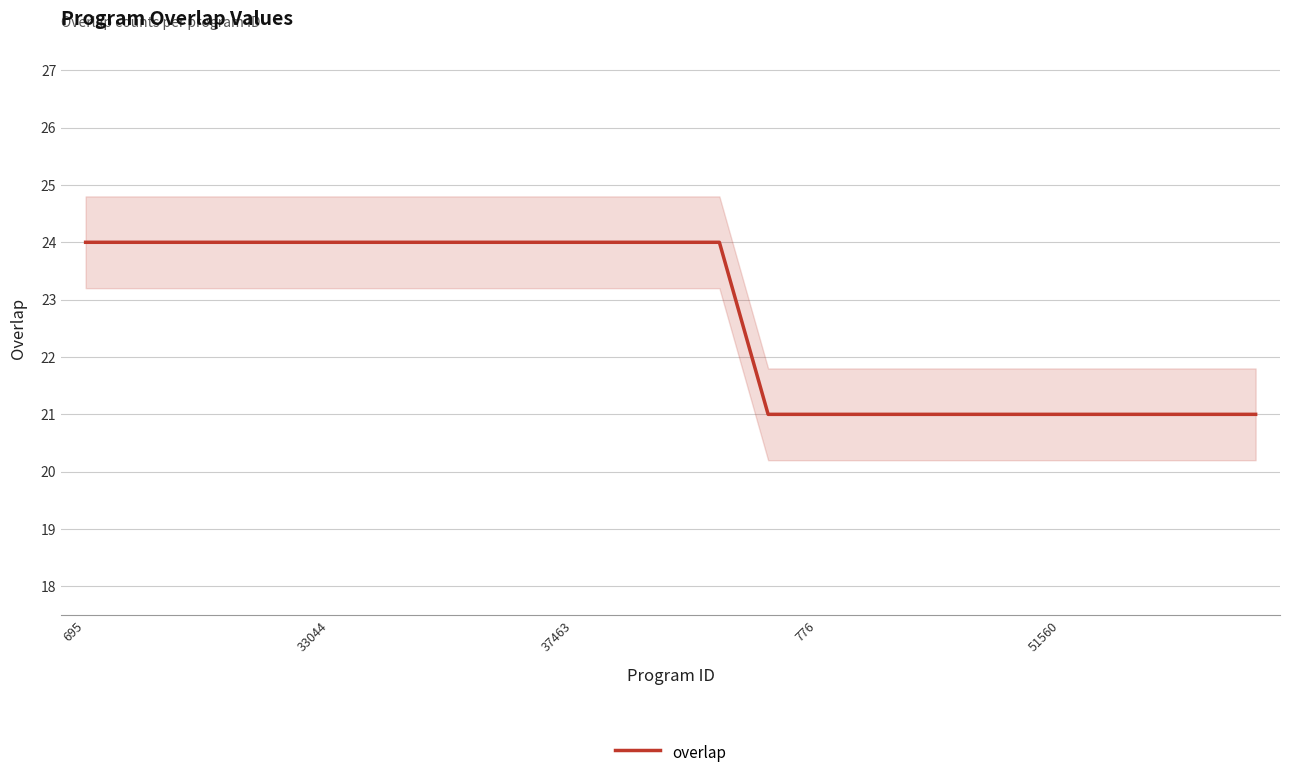

What is the label of the 13th point from the right?

12